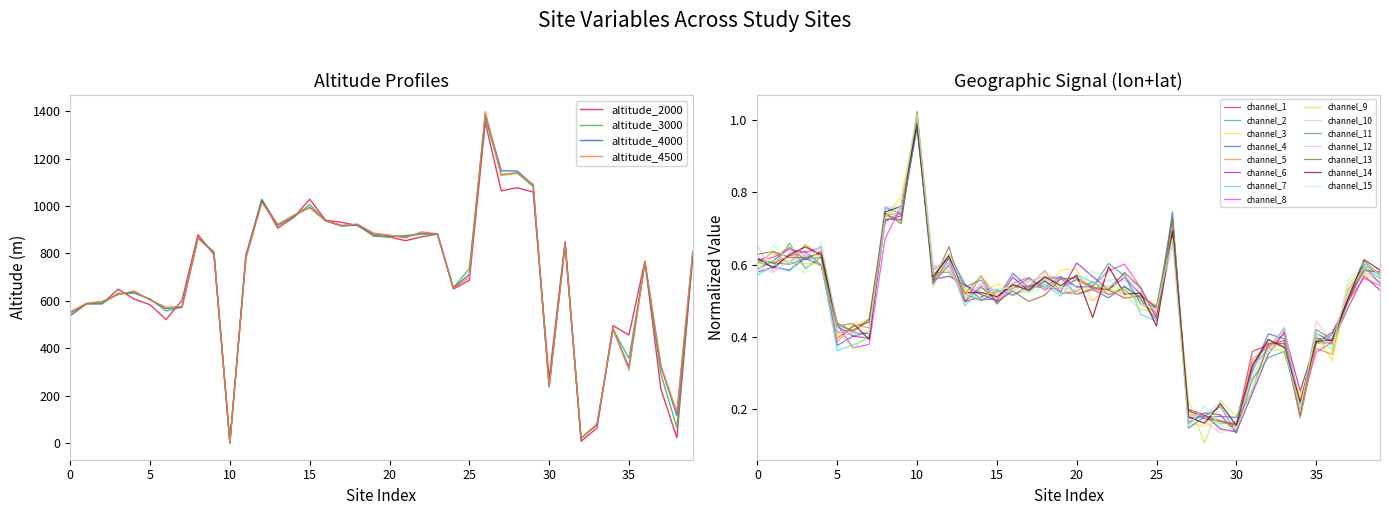

What is the maximum value for altitude_2000?

1352.5